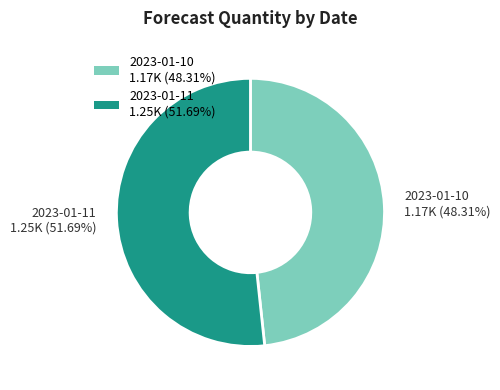

Which slice is the smallest?

2023-01-10